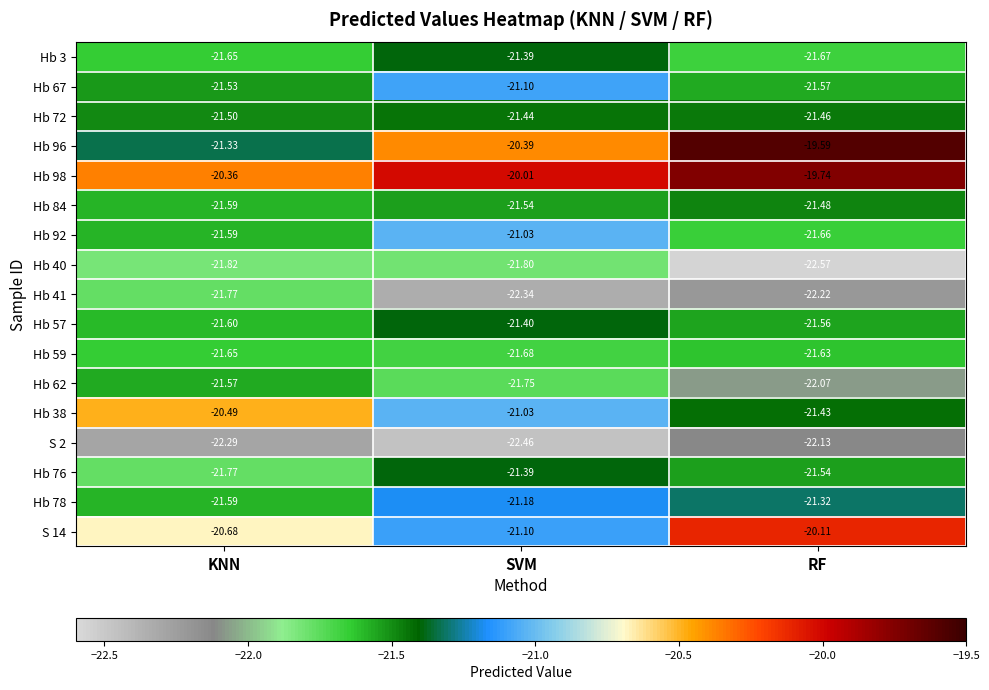

Between SVM and RF, which series saw the biggest shift?

S 14